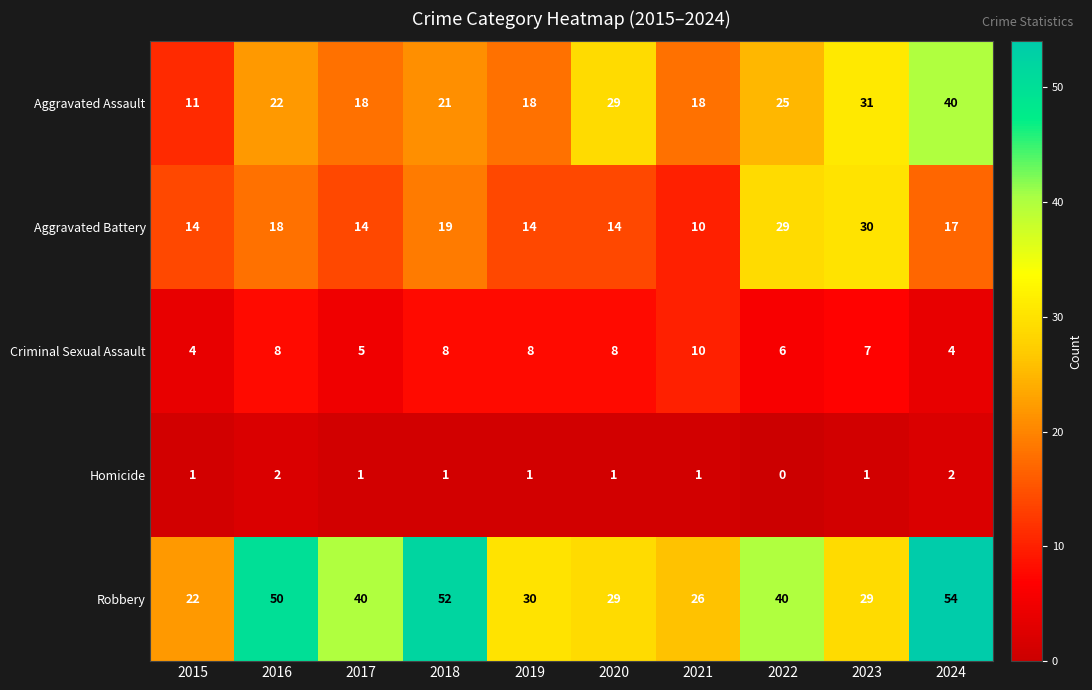

Which series has the largest total across all categories?

Robbery